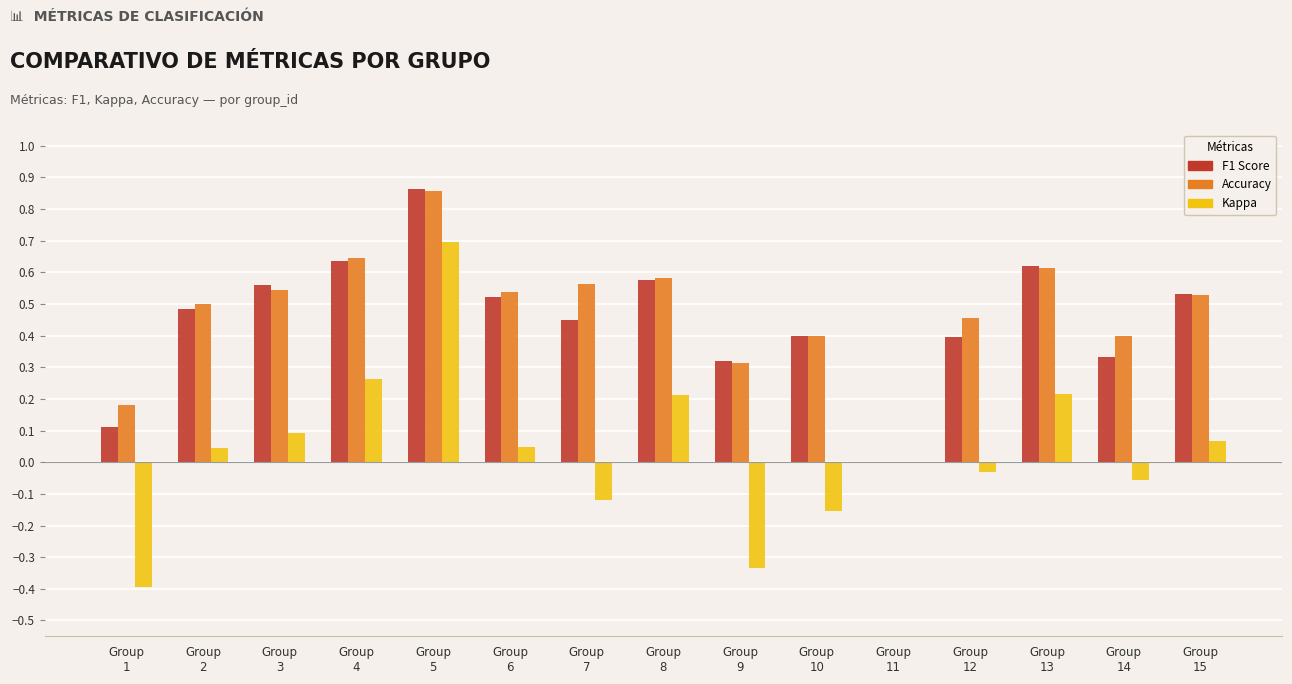

Are the bars grouped side by side (vs. stacked)?

Yes